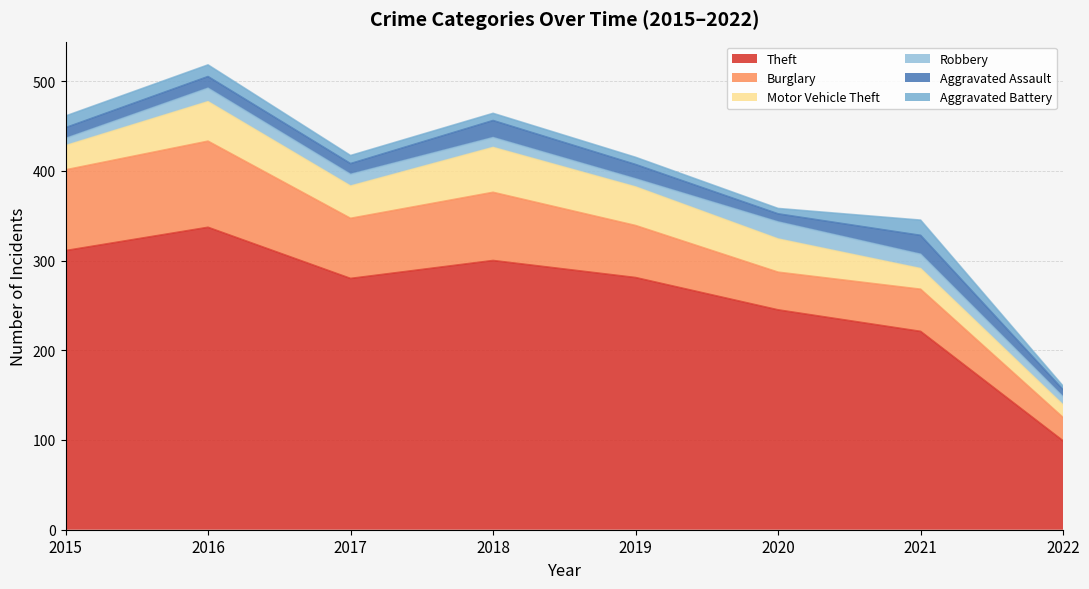

At which category does Theft reach its first local peak?

2016